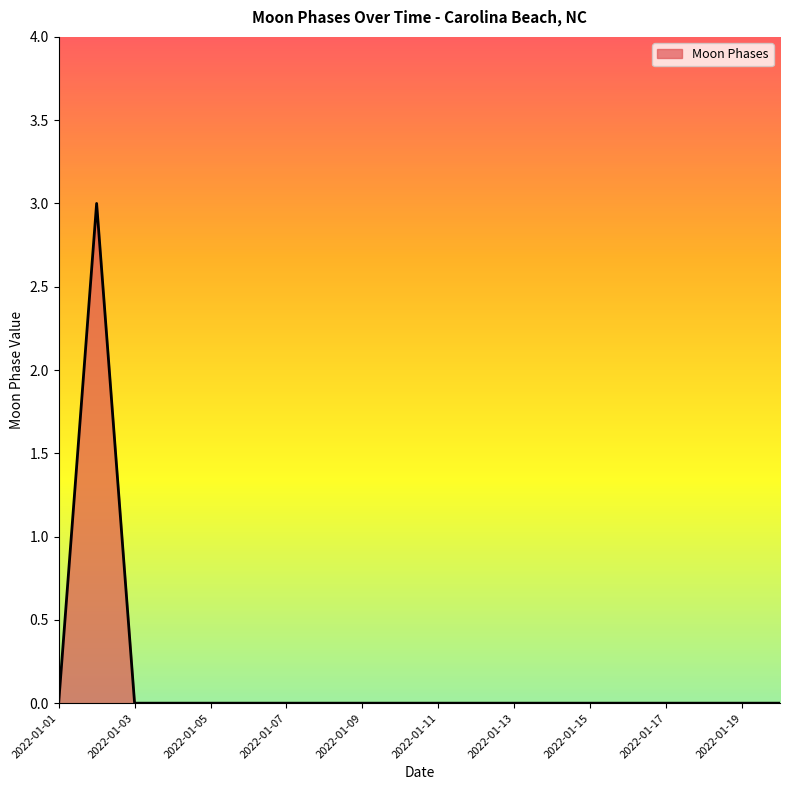

What is the greatest value displayed?

3